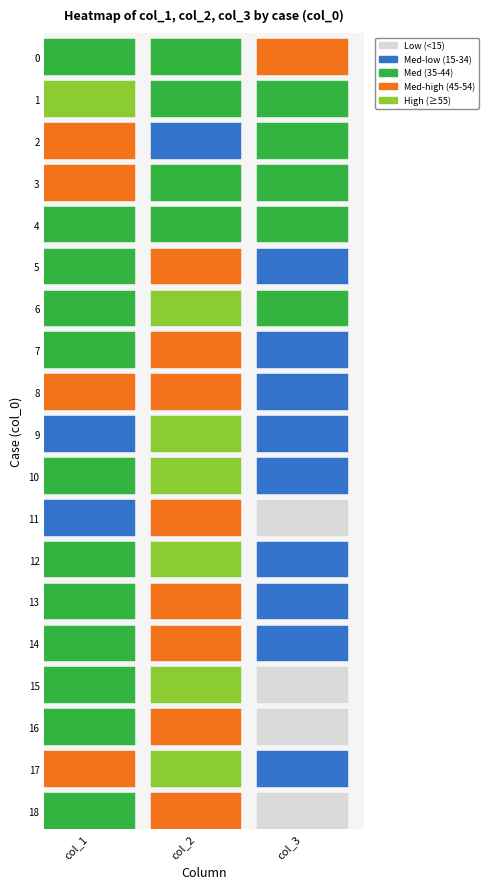

What is the maximum value shown in the chart?

61